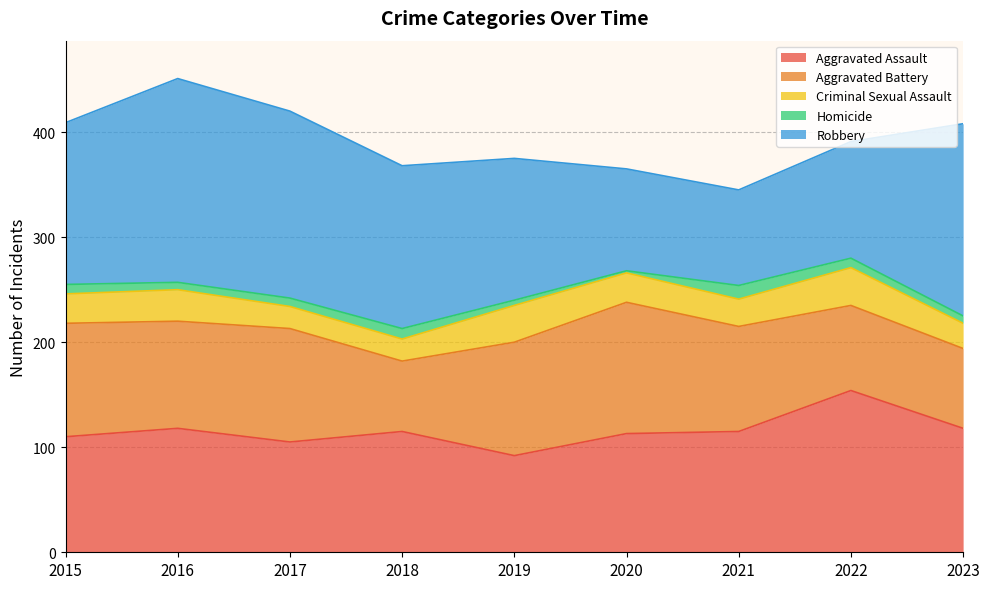

What are all the series names shown in the legend?

Aggravated Assault, Aggravated Battery, Criminal Sexual Assault, Homicide, Robbery